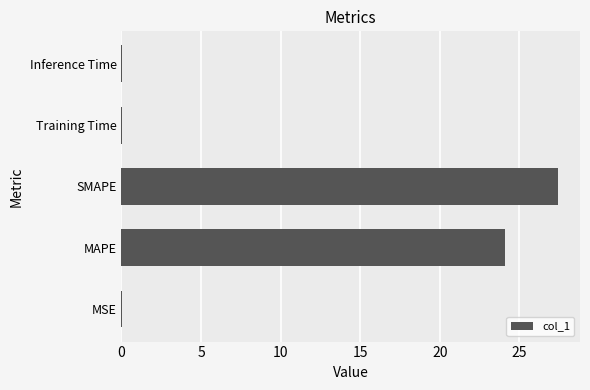

Between SMAPE and MSE, which is larger?

SMAPE